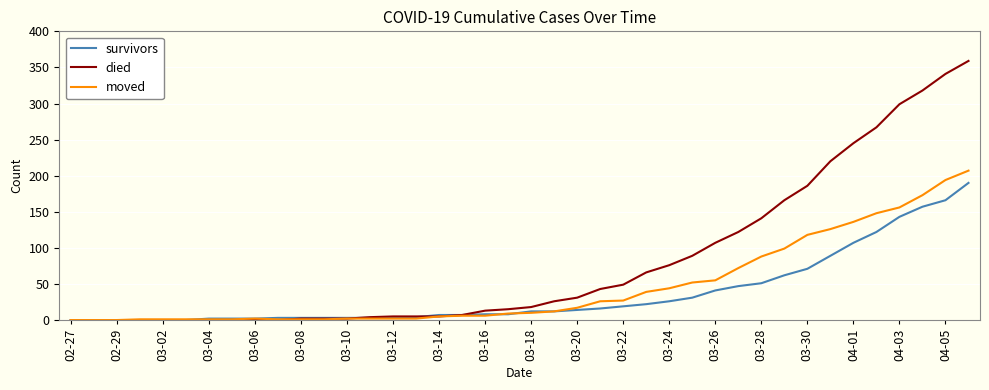

Which series has the largest range (max minus min)?

died